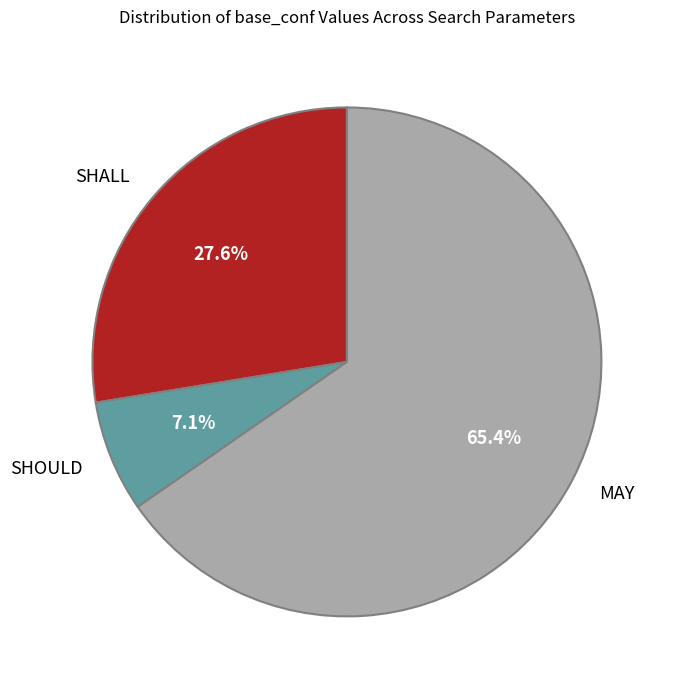

Rank the categories by value from highest to lowest.

MAY, SHALL, SHOULD